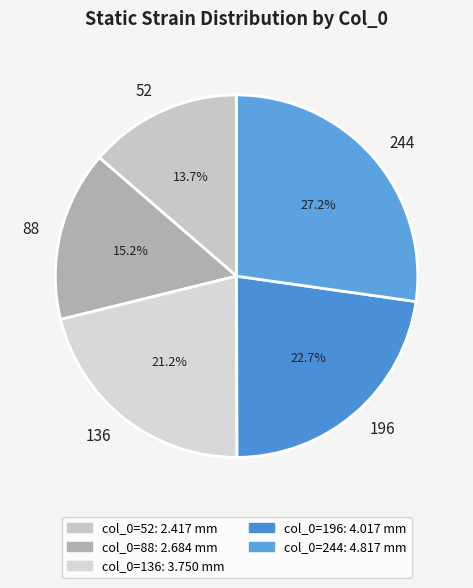

Is it true that 196 is 23% of the pie?

True